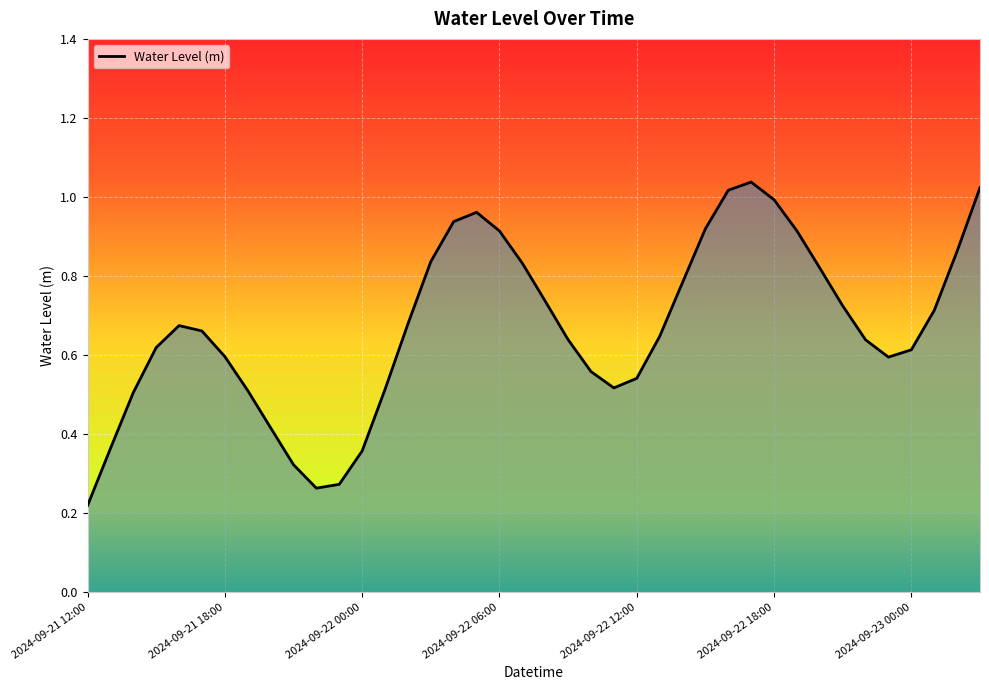

Between 2024-09-22 12:00 and 2024-09-21 12:00, which is larger?

2024-09-22 12:00